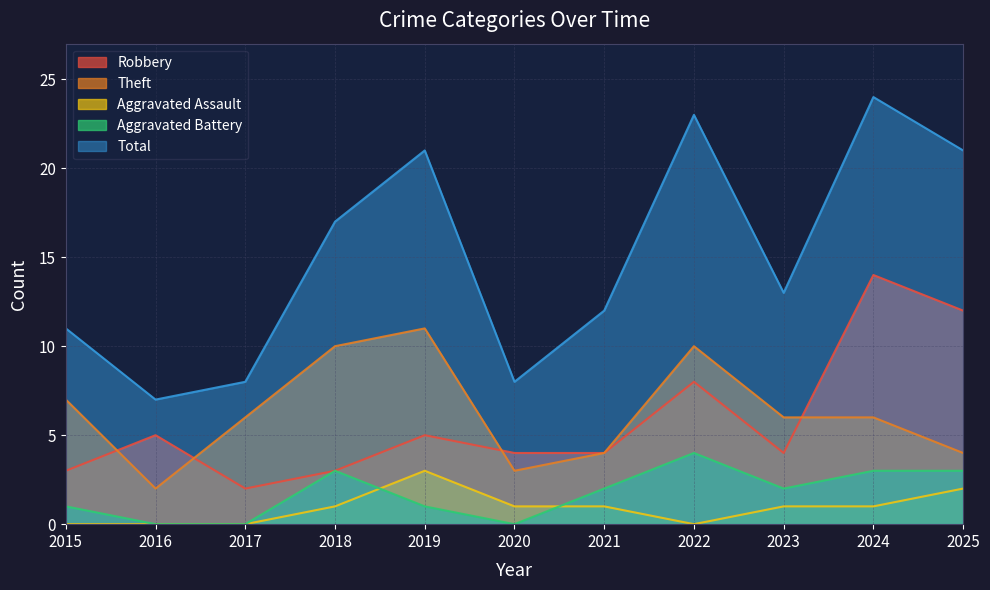

What is the value of the Aggravated Assault point at the 6th from the left?

1